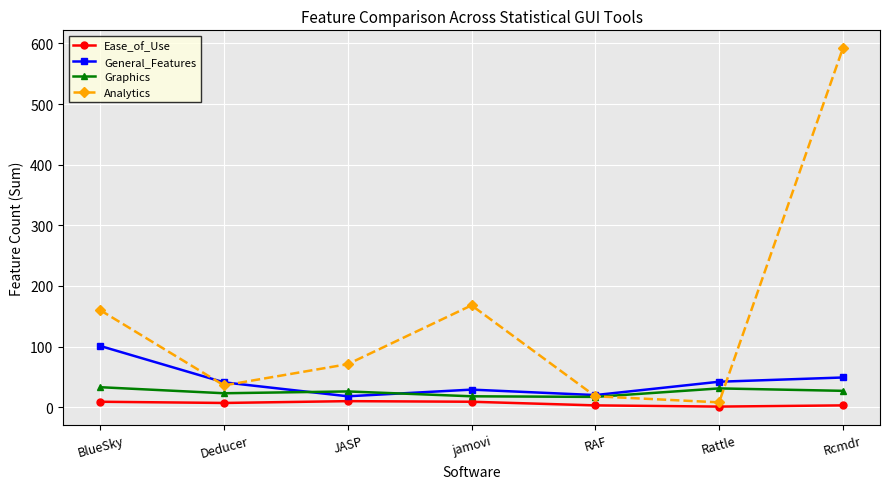

Is it true that Graphics equals 33 at BlueSky?

True